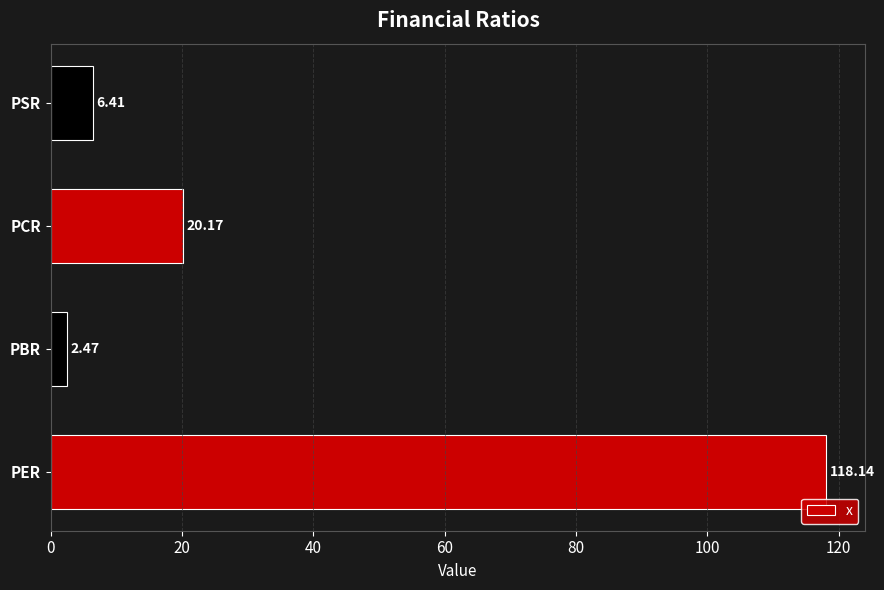

Count the number of values greater than 20.

2